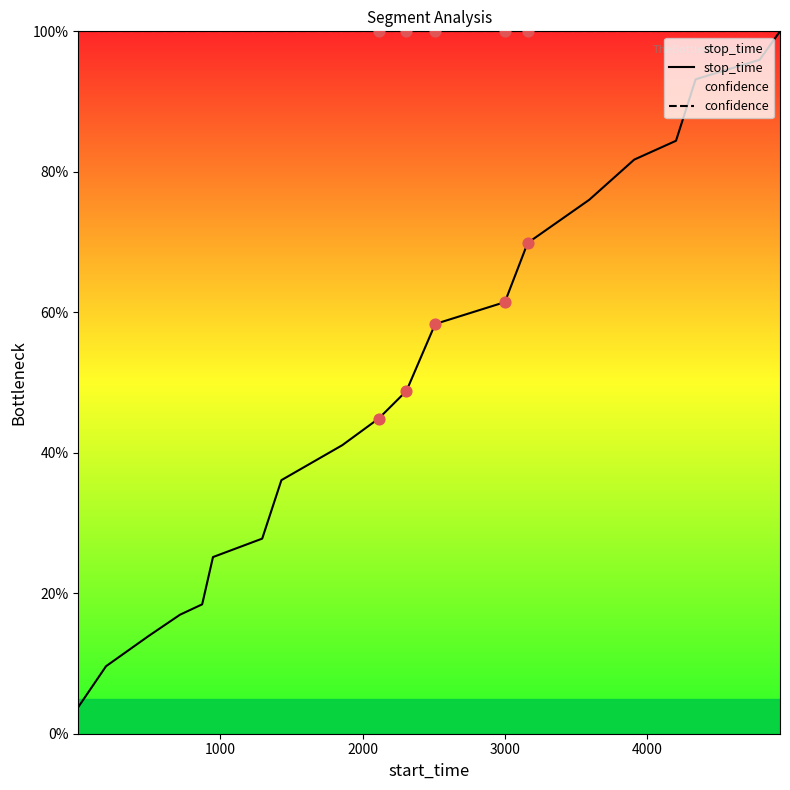

Which series has the widest spread of Y values?

stop_time